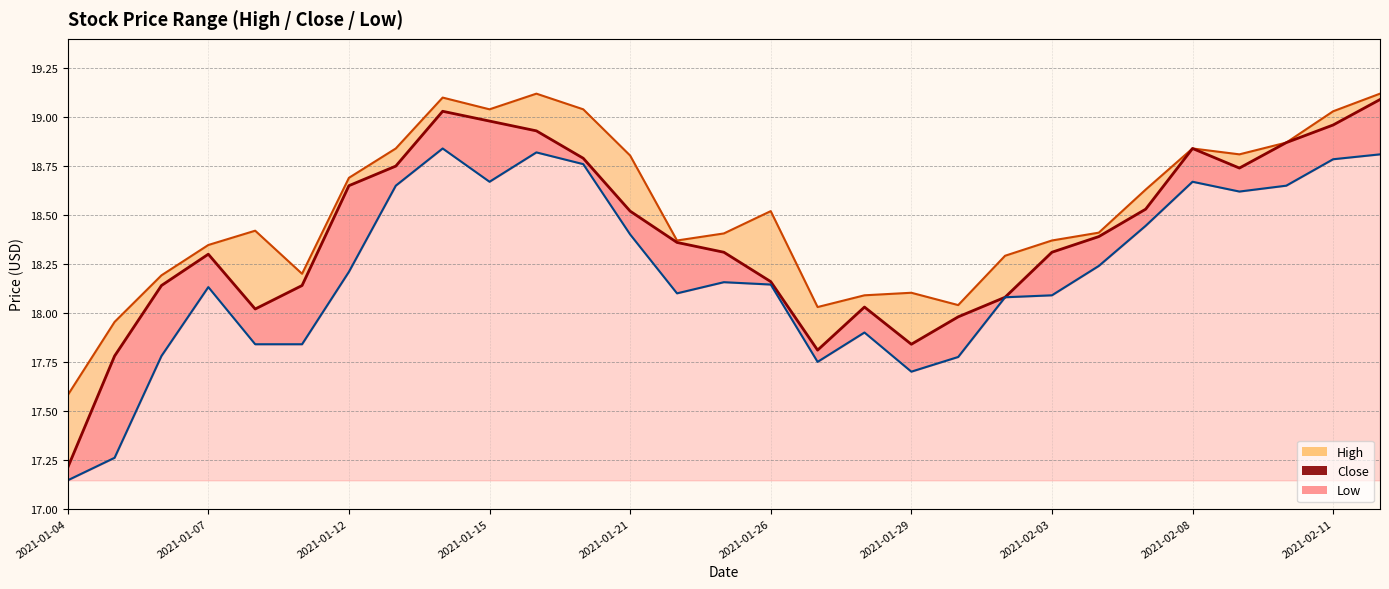

What is the sum of the Low values at 14 and 2021-01-21?

36.0